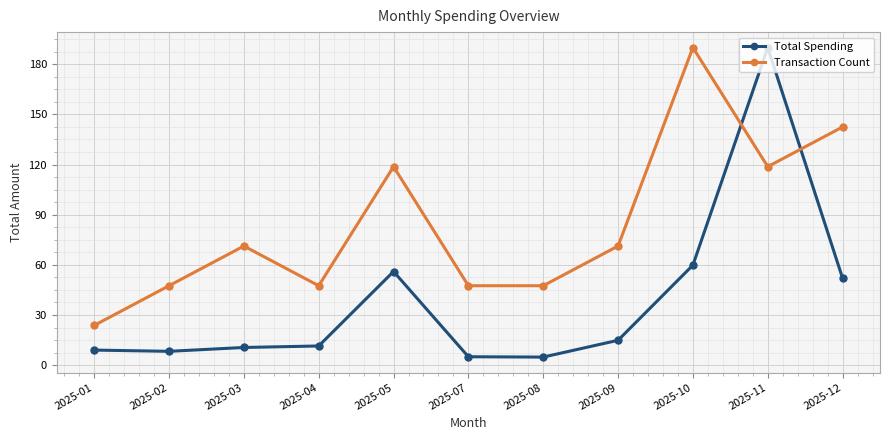

Is it true that Total Spending equals 112.2 at 2025-11?

False